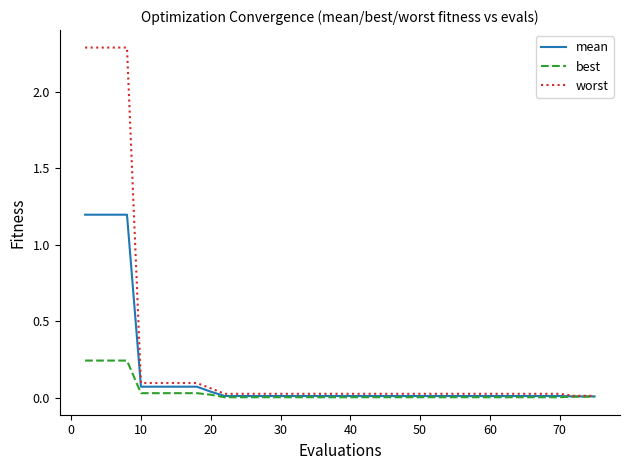

What is the difference between the second highest and second lowest values in the worst series?

2.3